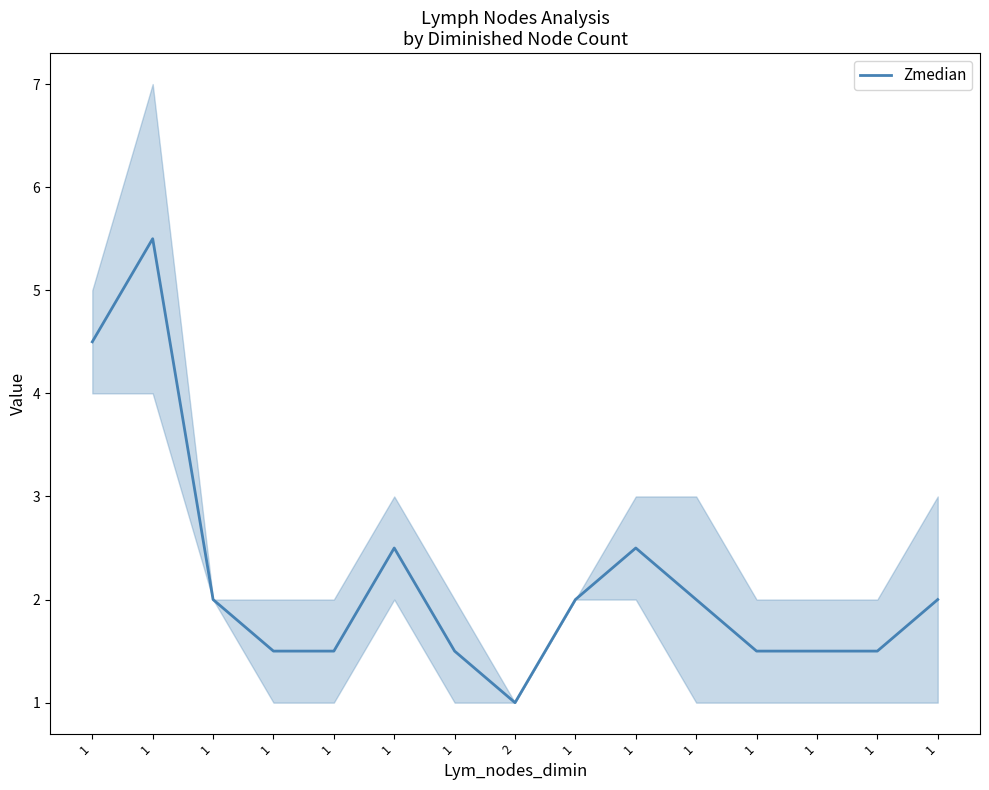

What is the sum of all values?

33.0